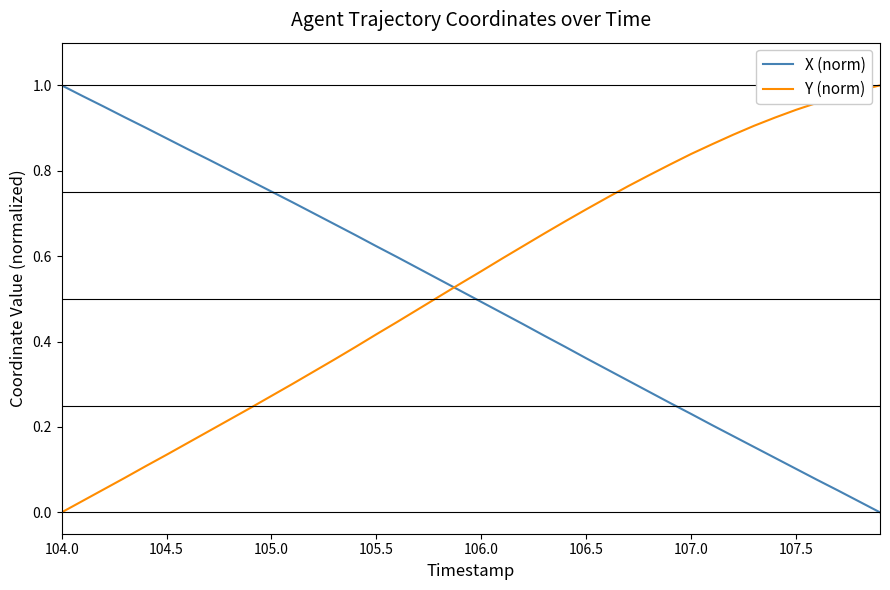

How many times do X (norm) and Y (norm) cross each other?

1